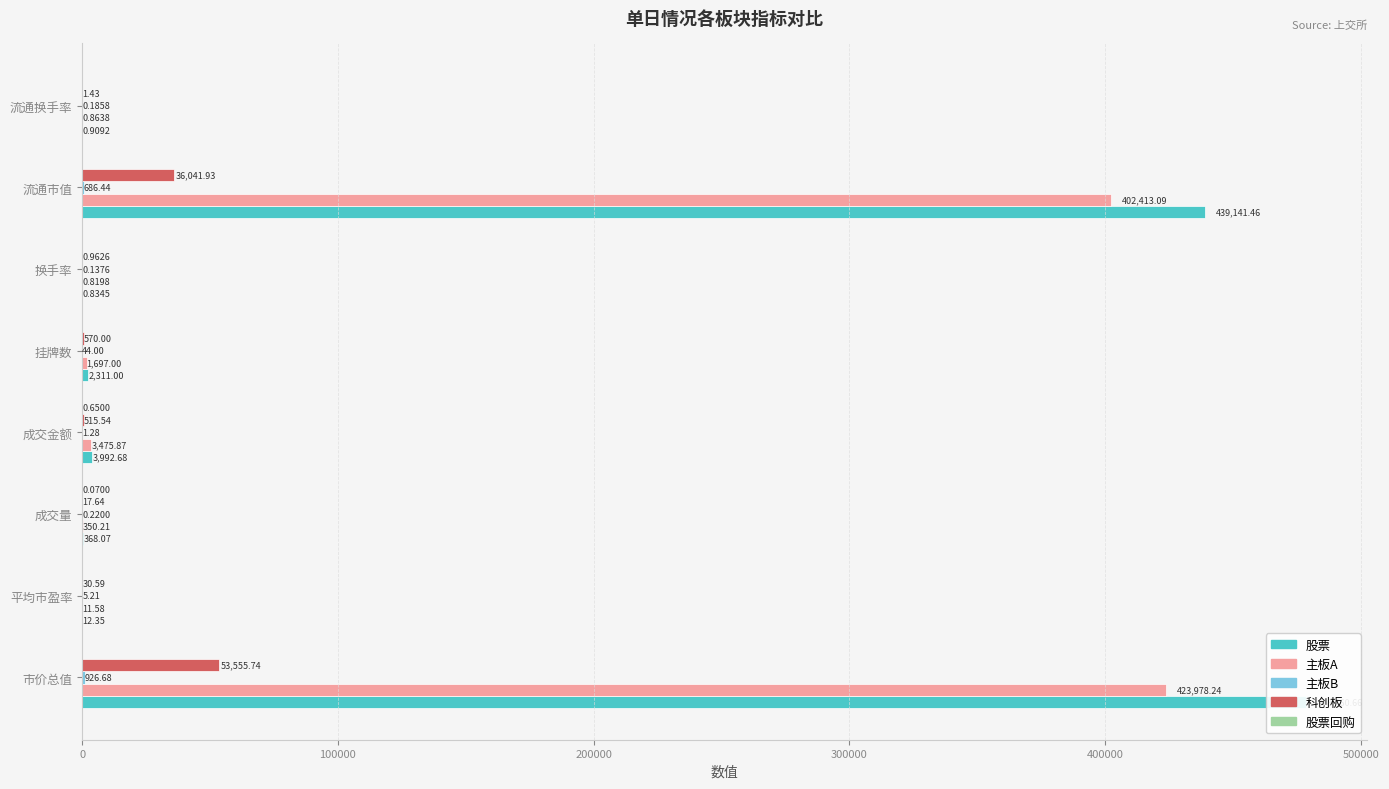

Which series changed the most between 市价总值 and 平均市盈率?

股票